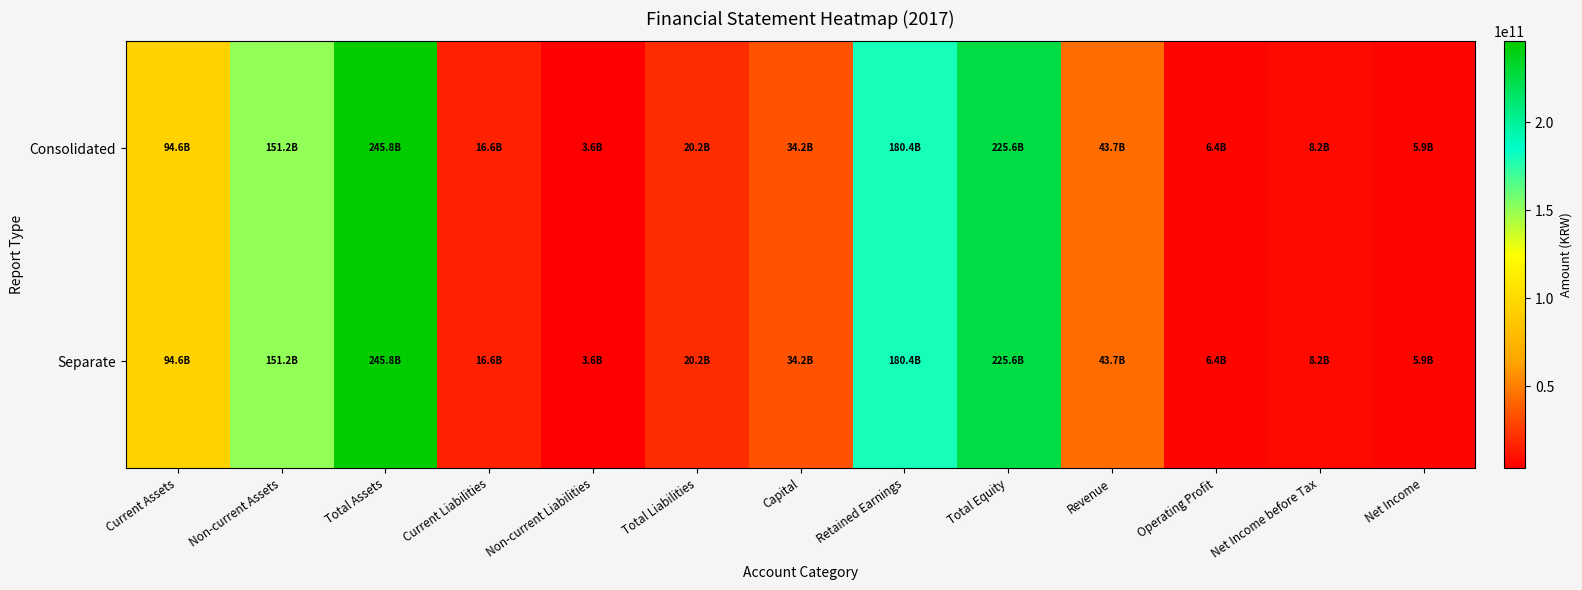

Reading left to right, extract all data points from this chart.

Consolidated: Current Assets=94648727275	Non-current Assets=151181658869	Total Assets=245830386144	Current Liabilities=16621811846	Non-current Liabilities=3582574926	Total Liabilities=20204386772	Capital=34245690000	Retained Earnings=180385909891	Total Equity=225625999372	Revenue=43684022295	Operating Profit=6370435540	Net Income before Tax=8243509300	Net Income=5881438465
Separate: Current Assets=94648727275	Non-current Assets=151181658869	Total Assets=245830386144	Current Liabilities=16621811846	Non-current Liabilities=3582574926	Total Liabilities=20204386772	Capital=34245690000	Retained Earnings=180385909891	Total Equity=225625999372	Revenue=43684022295	Operating Profit=6370435540	Net Income before Tax=8243509300	Net Income=5881438465